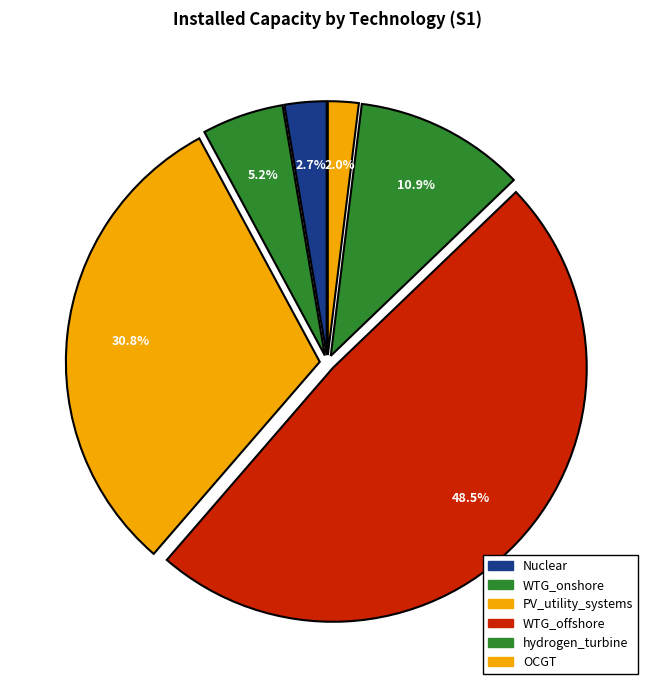

Is there any slice that represents more than half of the pie?

No